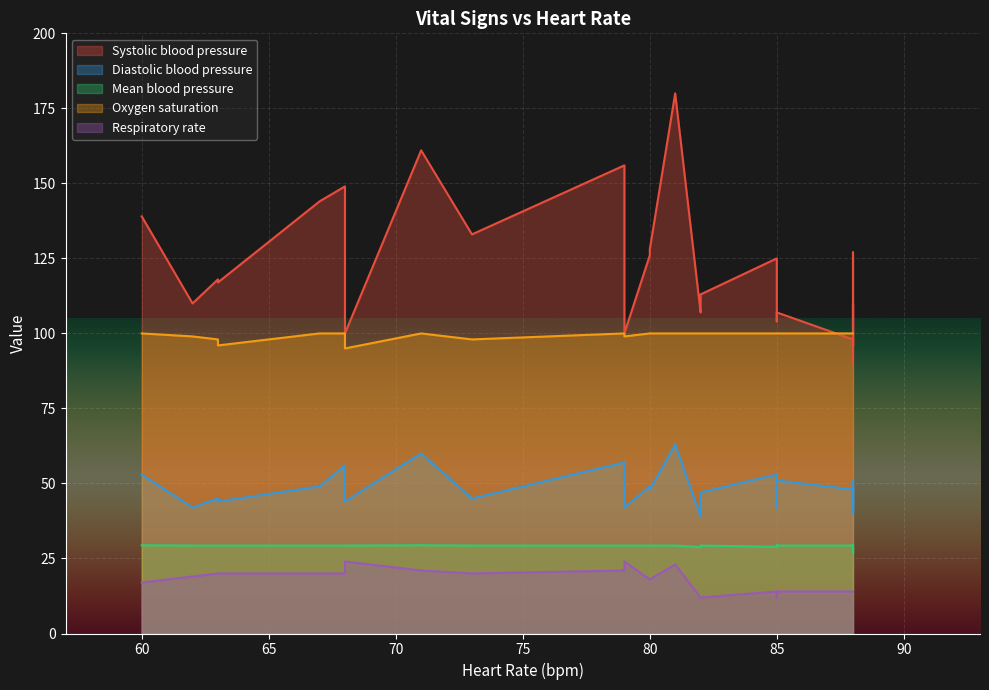

What is the sum of all Systolic blood pressure values?

3370.0